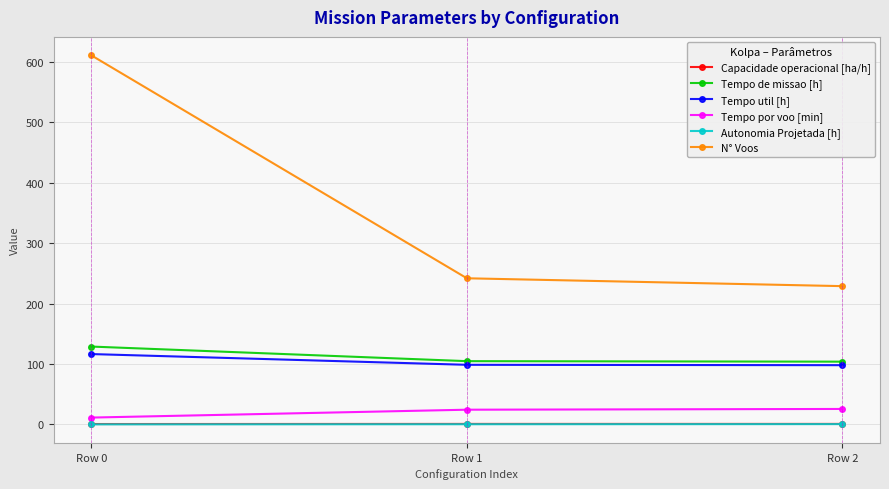

The N° Voos series shows 242.0 at Row 1. True or false?

True